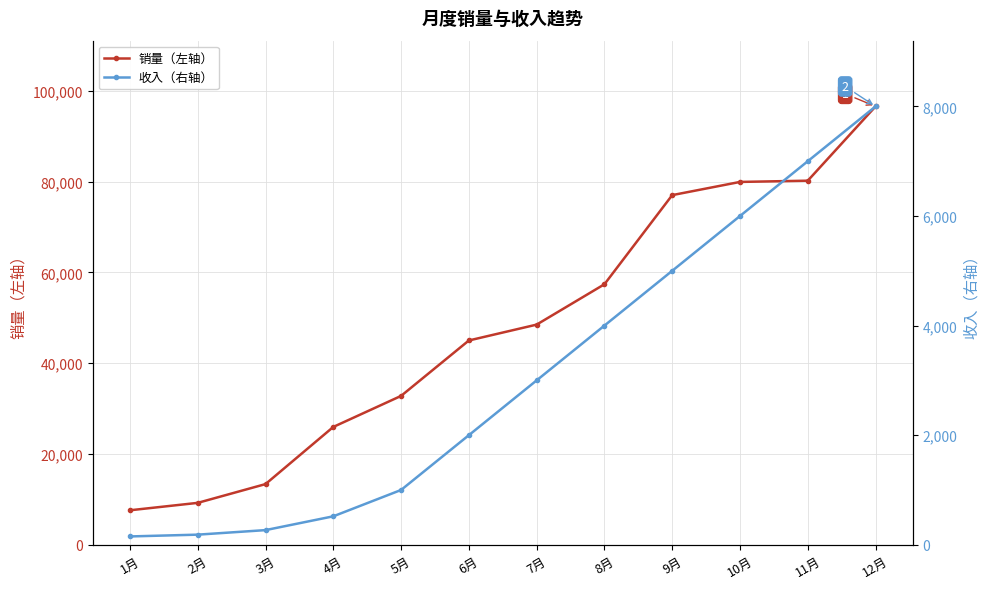

True or false: 收入（右轴） and 销量（左轴） cross at least once.

False